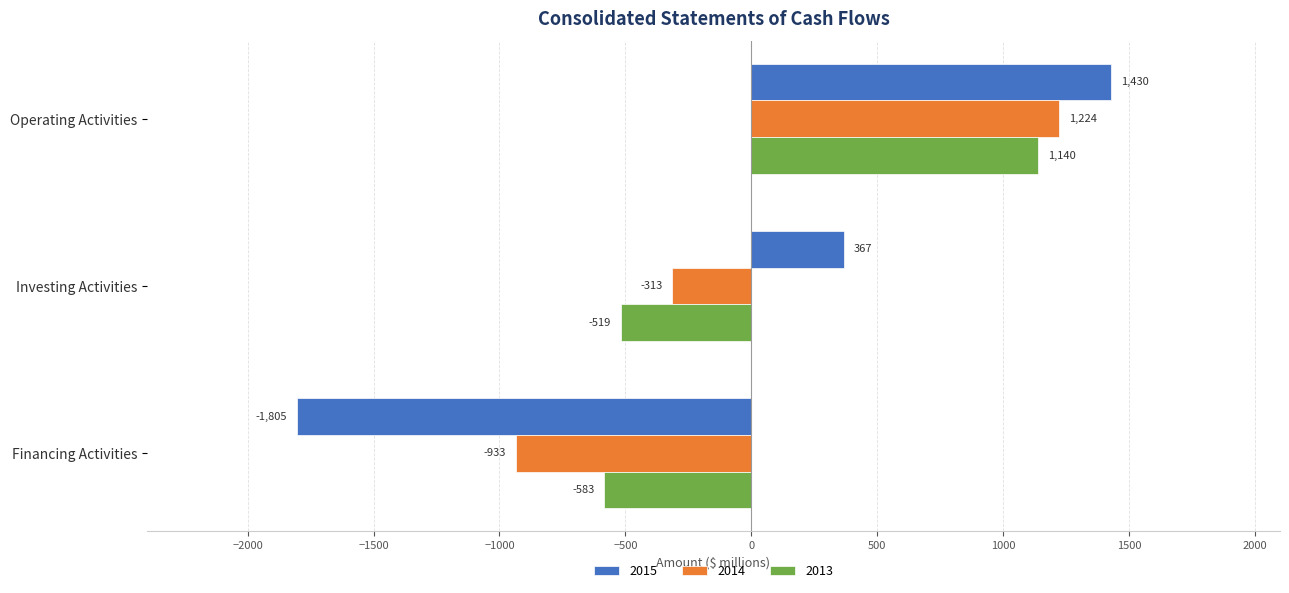

What is the minimum value for 2014?

-933